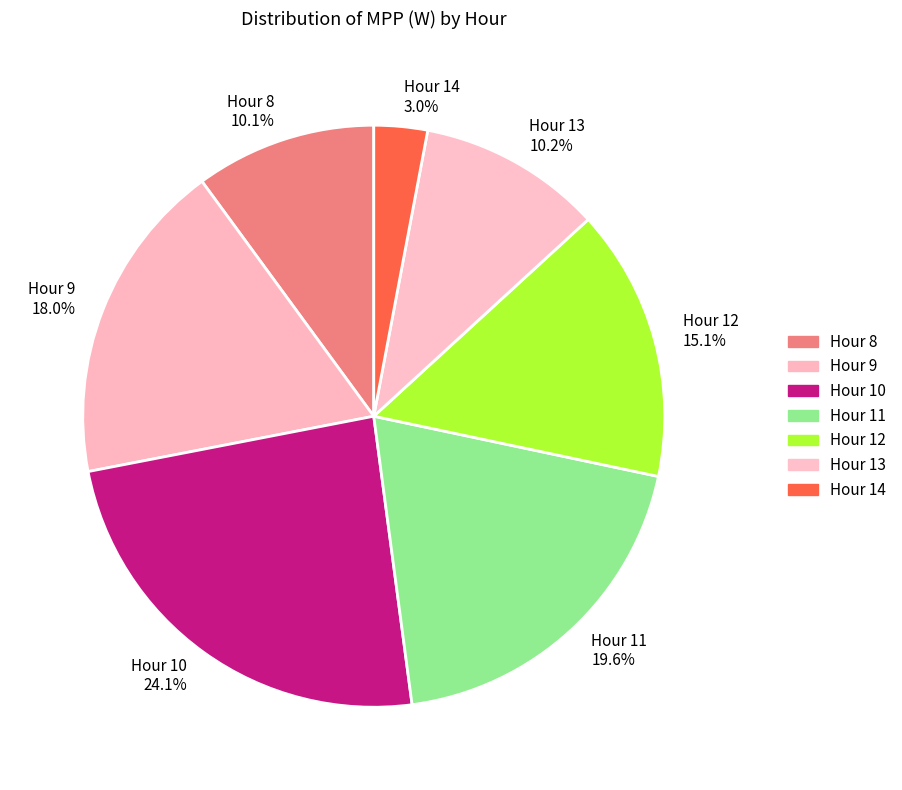

What is the total percentage of Hour 13 and Hour 11?

29.8%